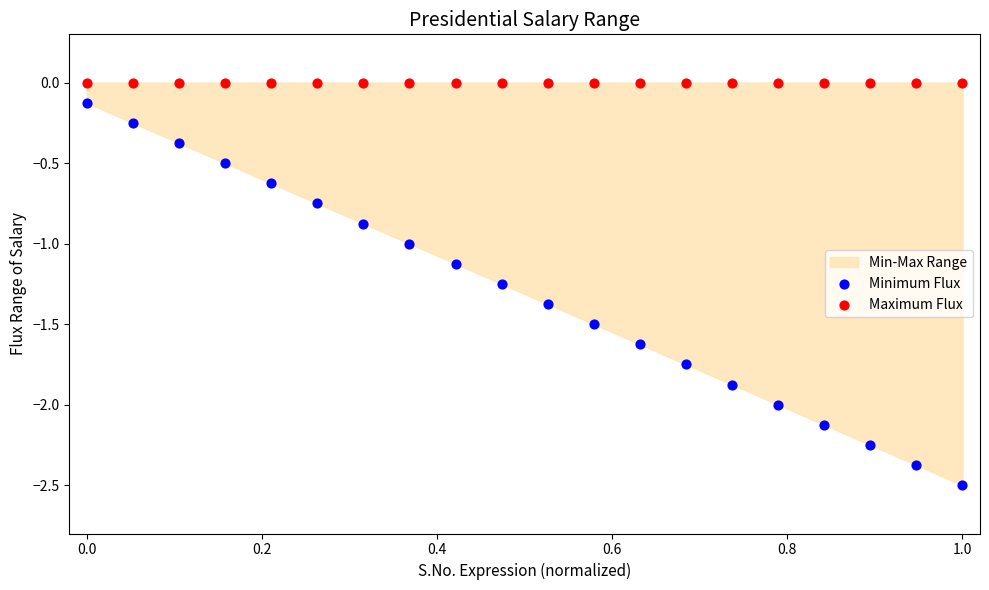

Which series reaches the maximum Y coordinate?

Maximum Flux